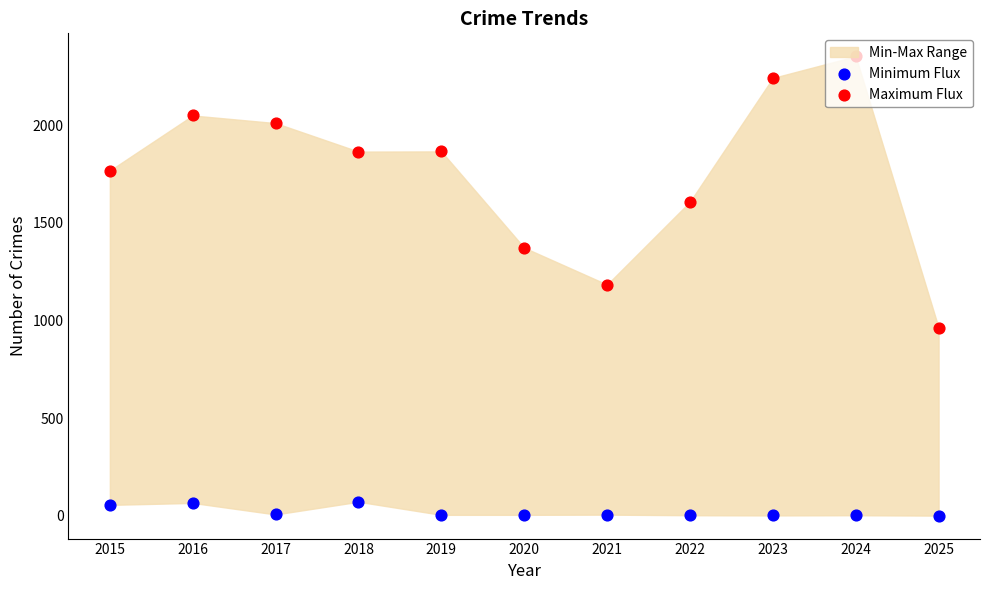

Which series contains the lowest Y value?

Minimum Flux